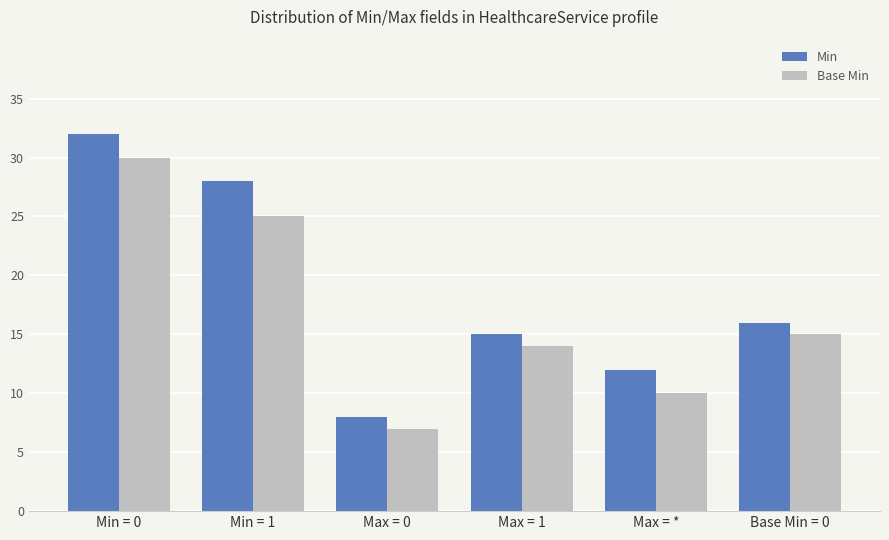

Which series has the widest spread of values?

Min